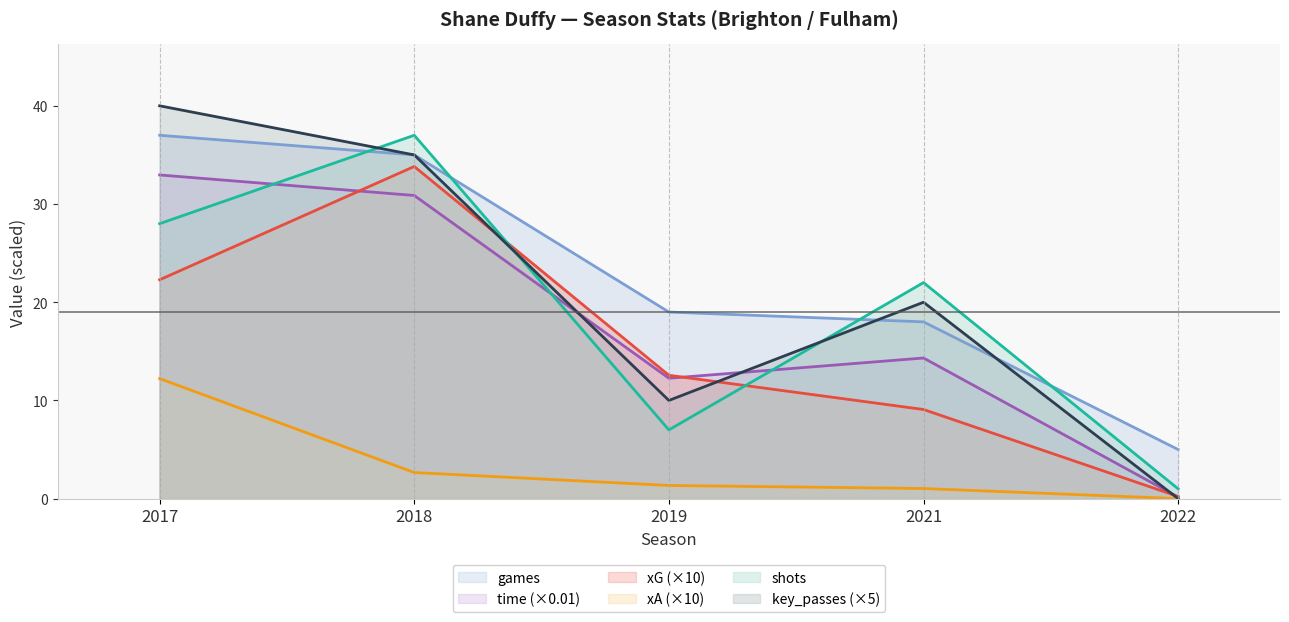

True or false: xA and key_passes cross at least once.

False